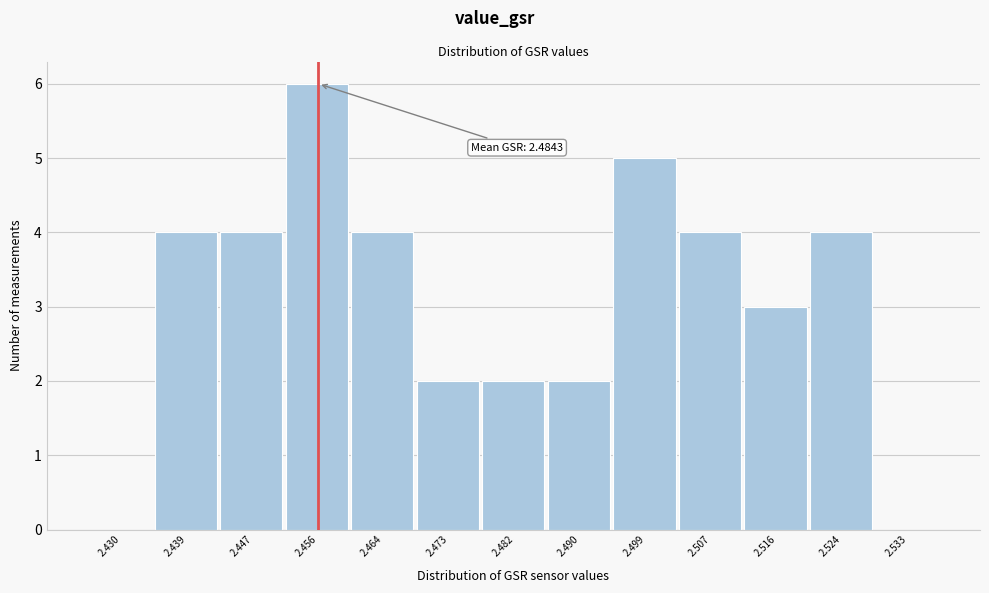

Reading right to left, extract all data points from this chart.

2.533=0	2.524=4	2.516=3	2.507=4	2.499=5	2.490=2	2.482=2	2.473=2	2.464=4	2.456=6	2.447=4	2.439=4	2.430=0